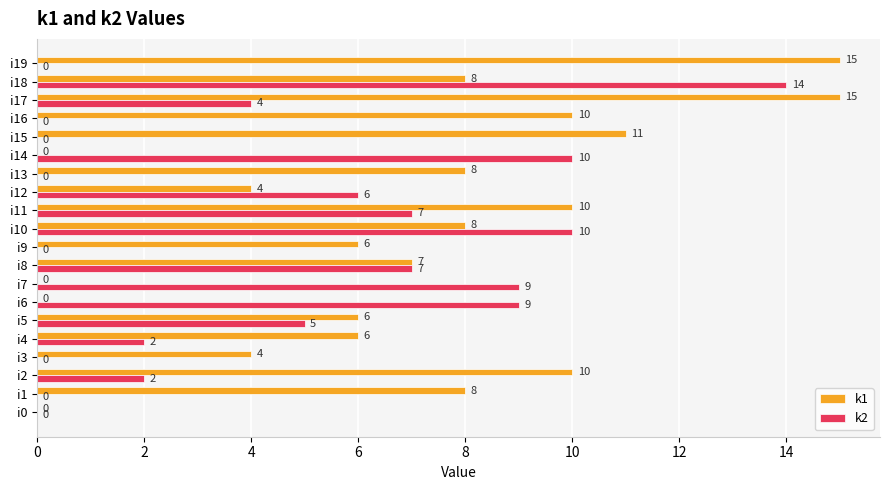

Which series has the largest total across all categories?

k1